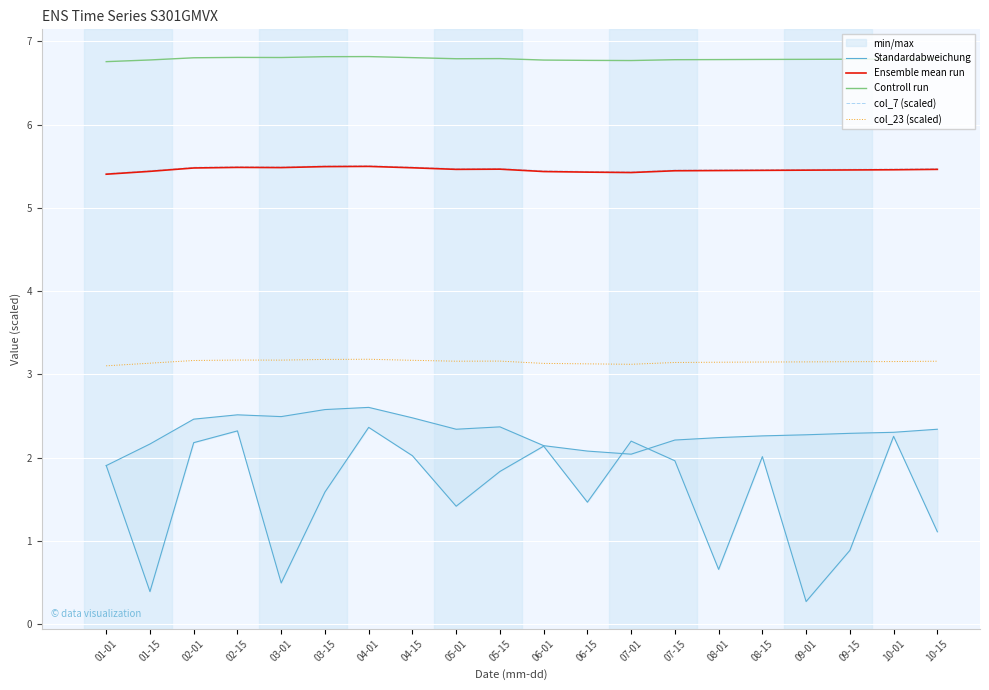

Is it true that col_7 (scaled) equals 8.7 at 04-15?

False